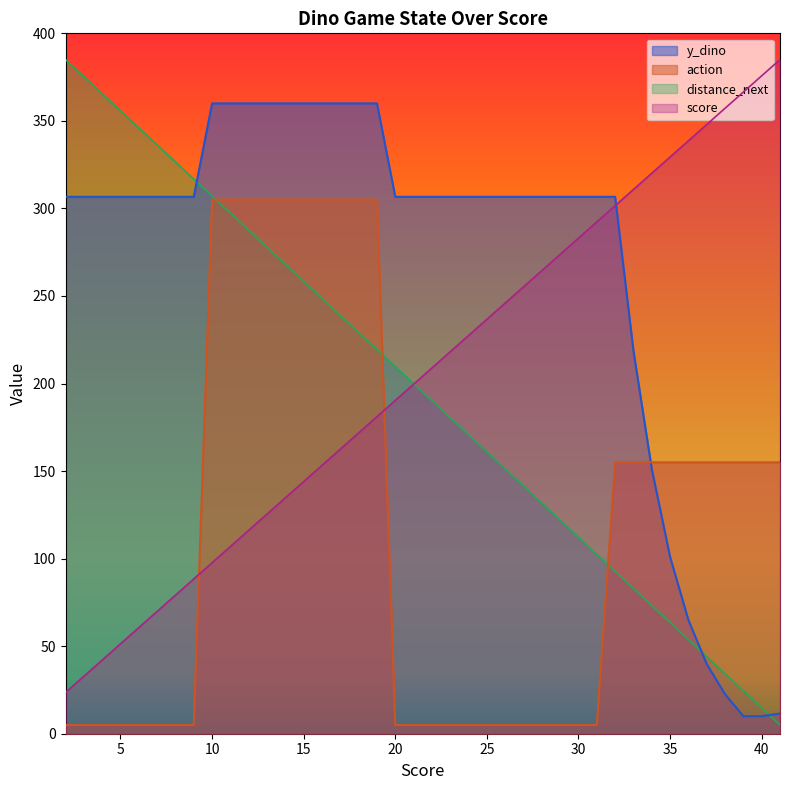

What is the average value of the y_dino series?

266.7